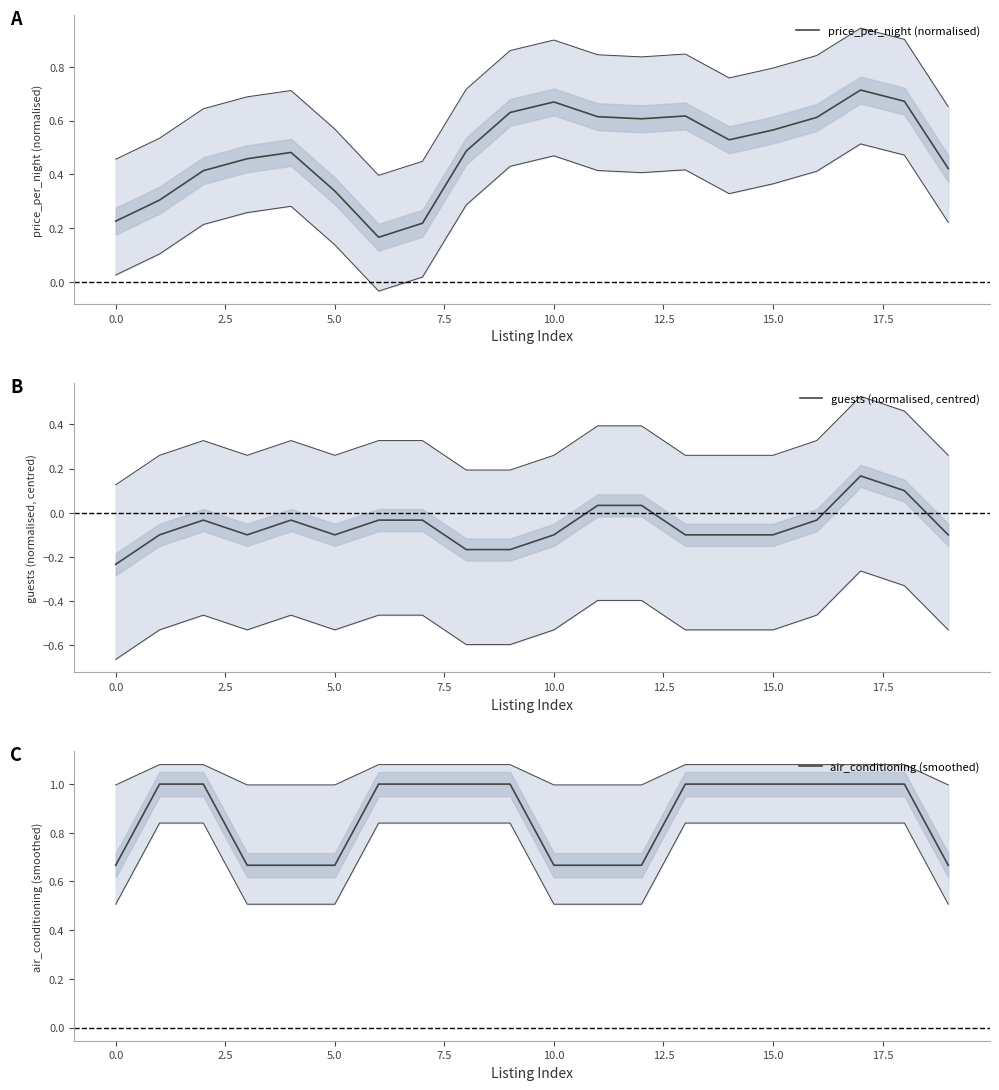

How many air_conditioning (smoothed) values are between 0 and 1?

20